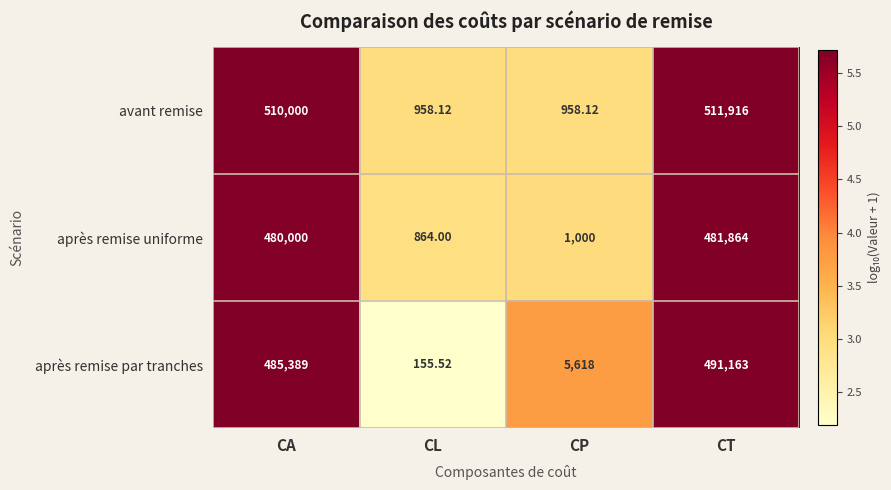

At which category is the sum across all series the highest?

CT